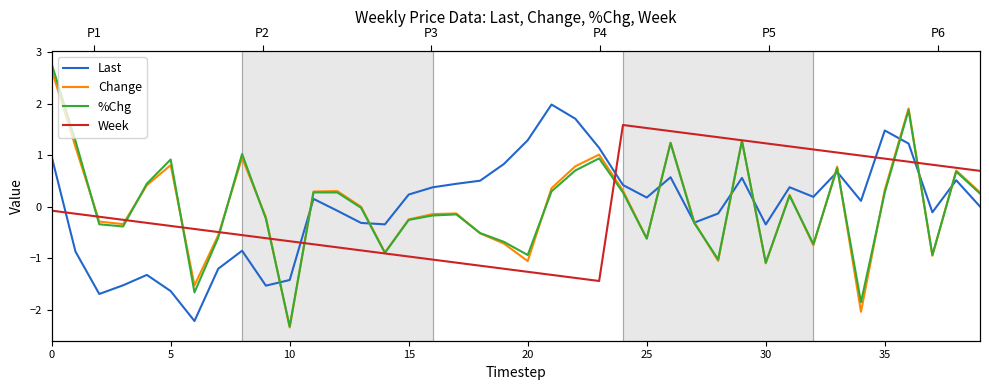

True or false: Change has a value of 0.3 at 35.

True